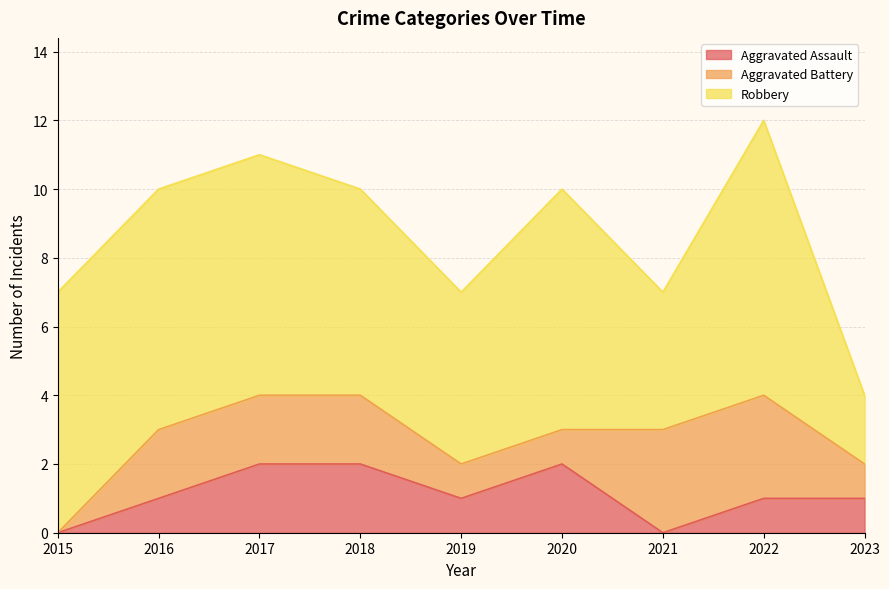

Which category has the highest value across all series?

2022